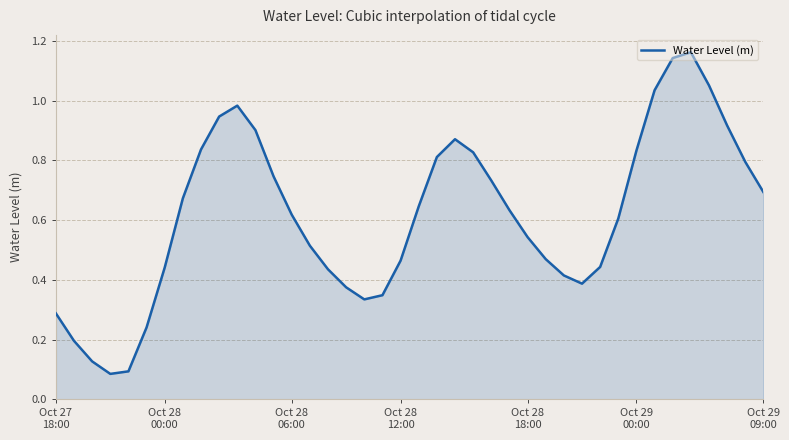

Does the chart have visible grid lines?

Yes